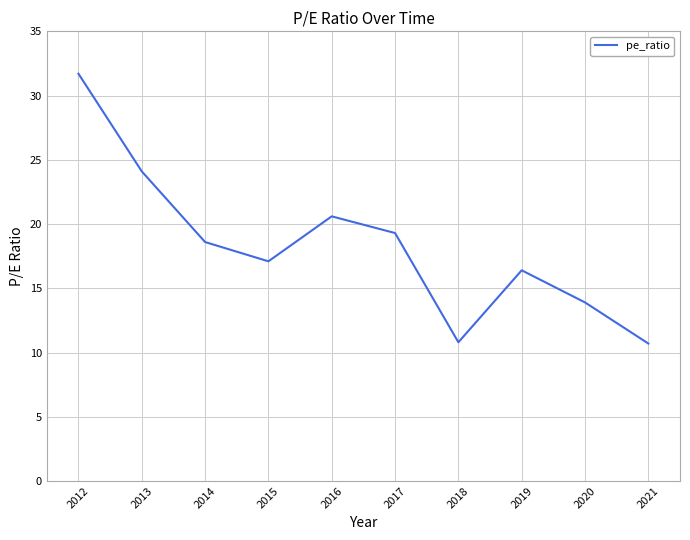

List the labels in order of value, largest first.

2012, 2013, 2016, 2017, 2014, 2015, 2019, 2020, 2018, 2021